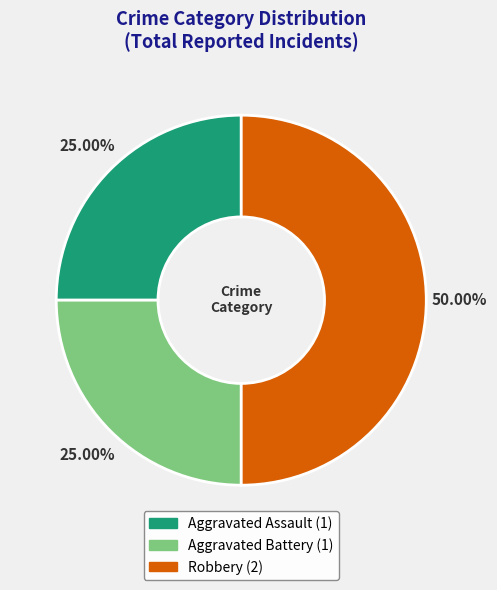

To the nearest percent, what is the average slice percentage?

33%